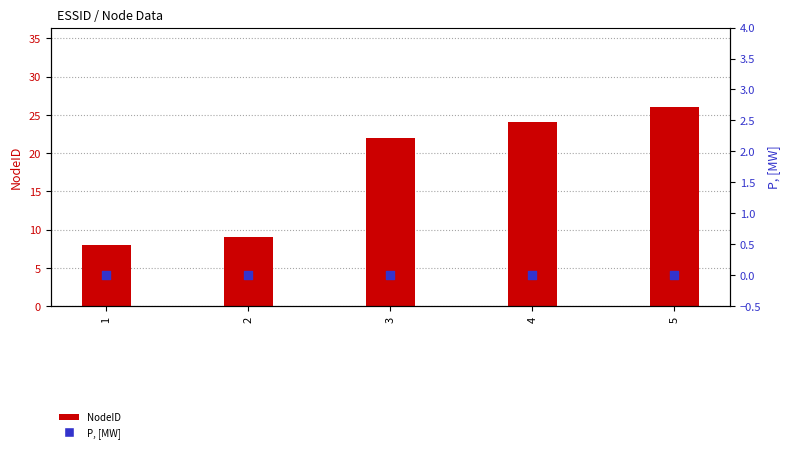

What is the total value across all series at 3?

22